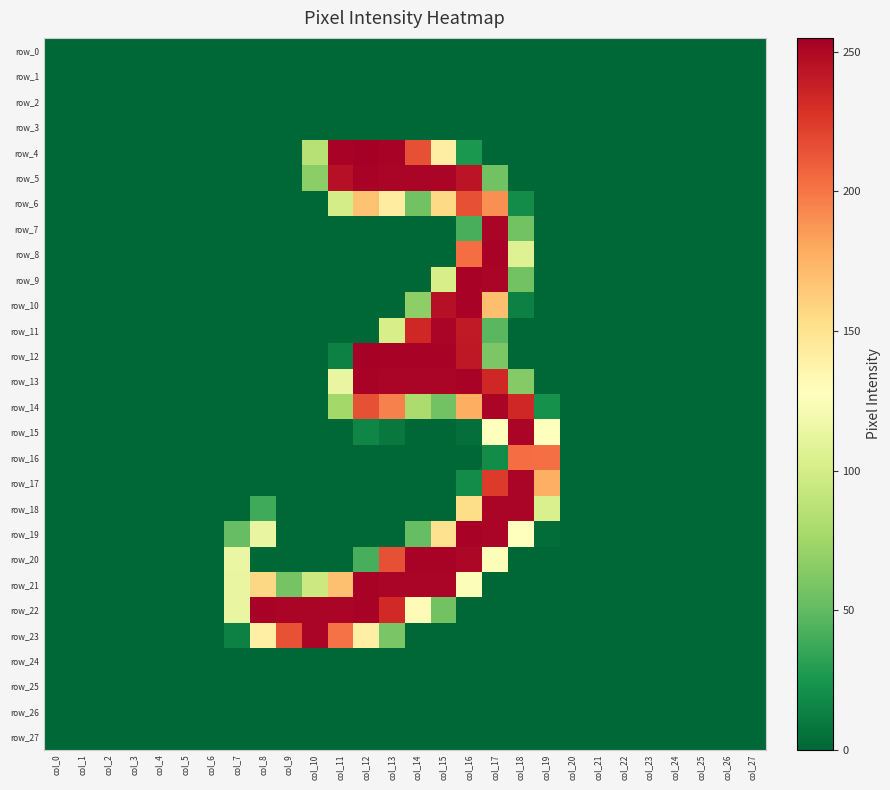

The row_6 series shows -122 at col_6. True or false?

False